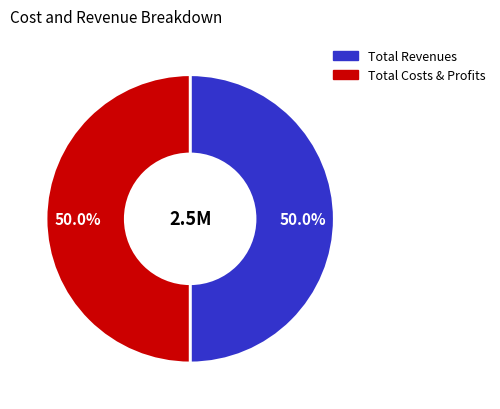

How much of the chart is everything except Total Revenues?

50.0%